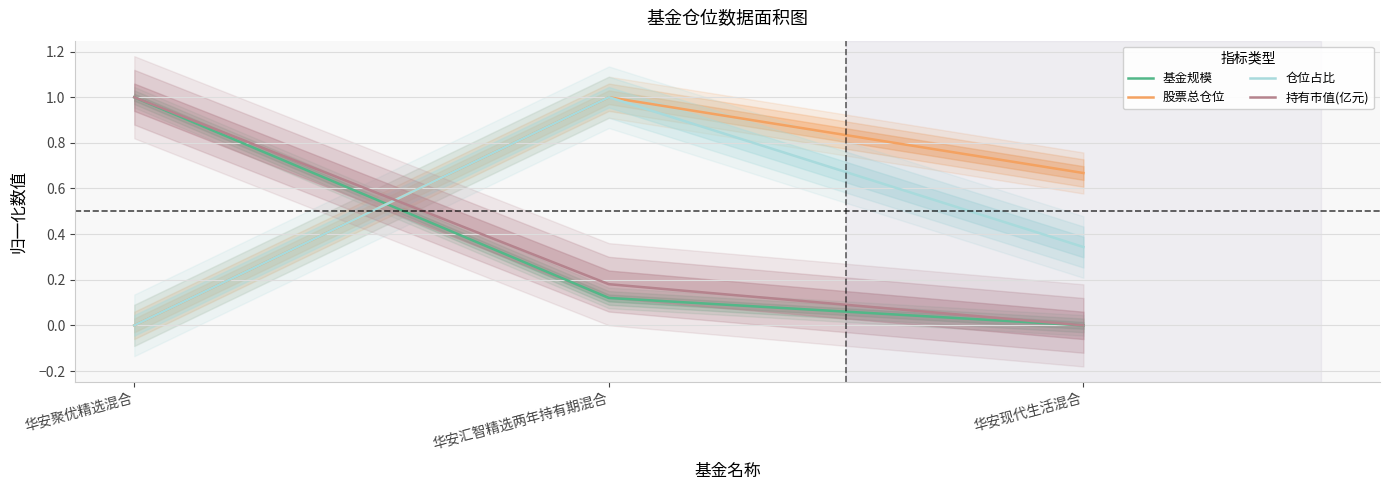

What is the average value of the 基金规模 series?

0.4